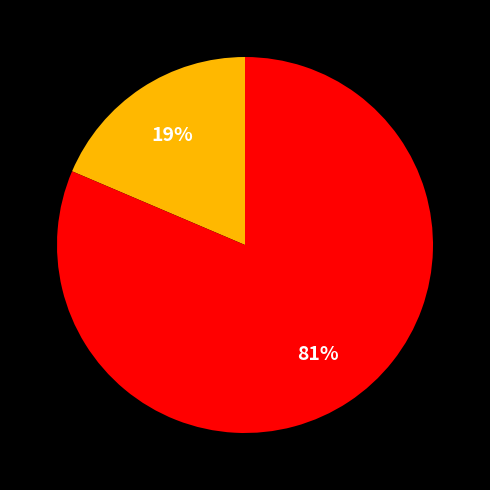

To the nearest percent, what is the average slice percentage?

50%